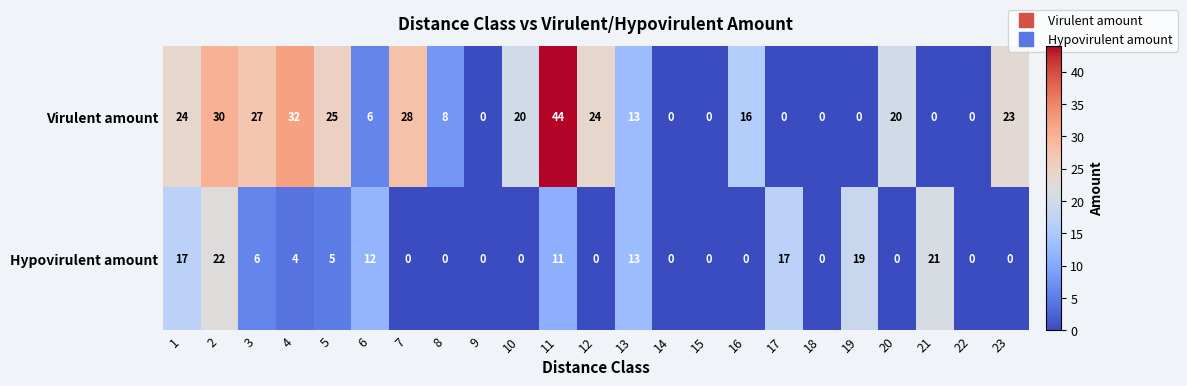

Which series has the largest total across all categories?

Virulent amount